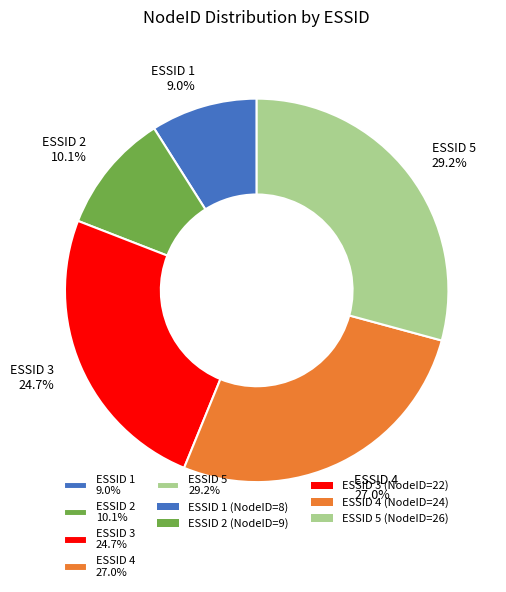

Rank the categories by value from highest to lowest.

ESSID 5 29.2%, ESSID 4 27.0%, ESSID 3 24.7%, ESSID 2 10.1%, ESSID 1 9.0%